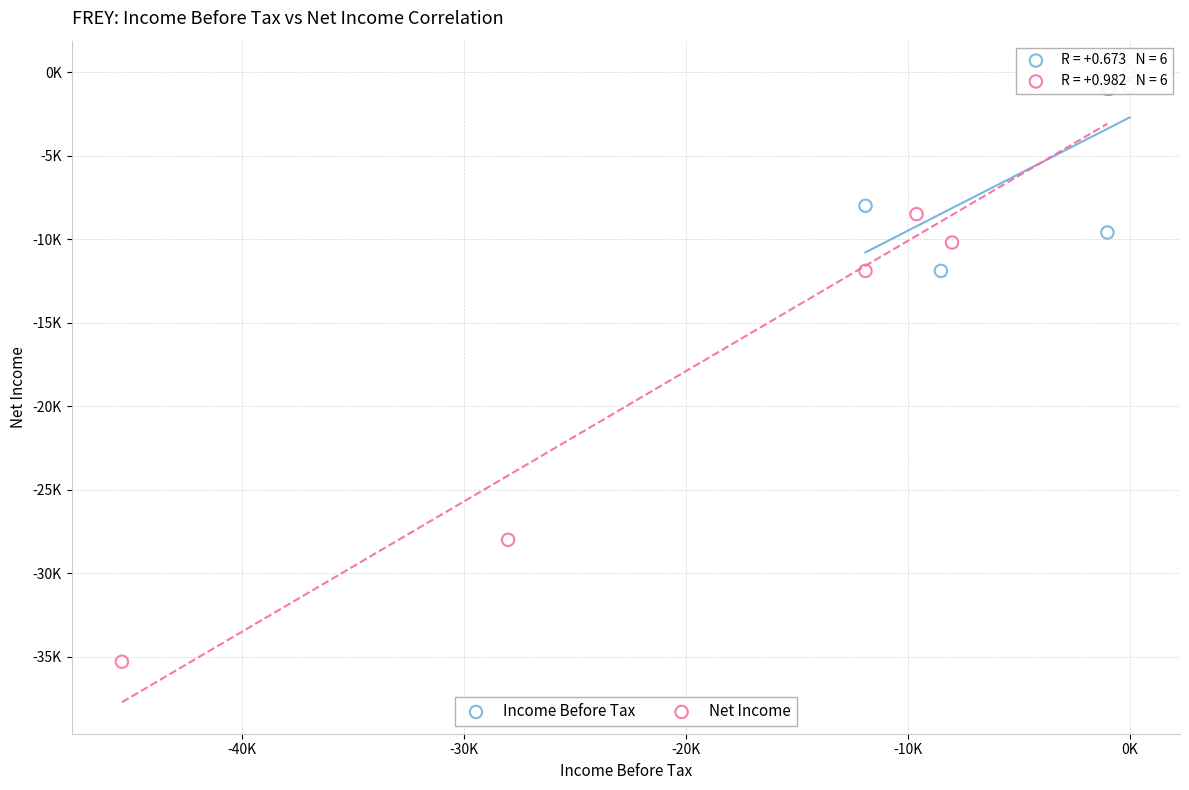

Which series contains the highest Y value?

Income Before Tax